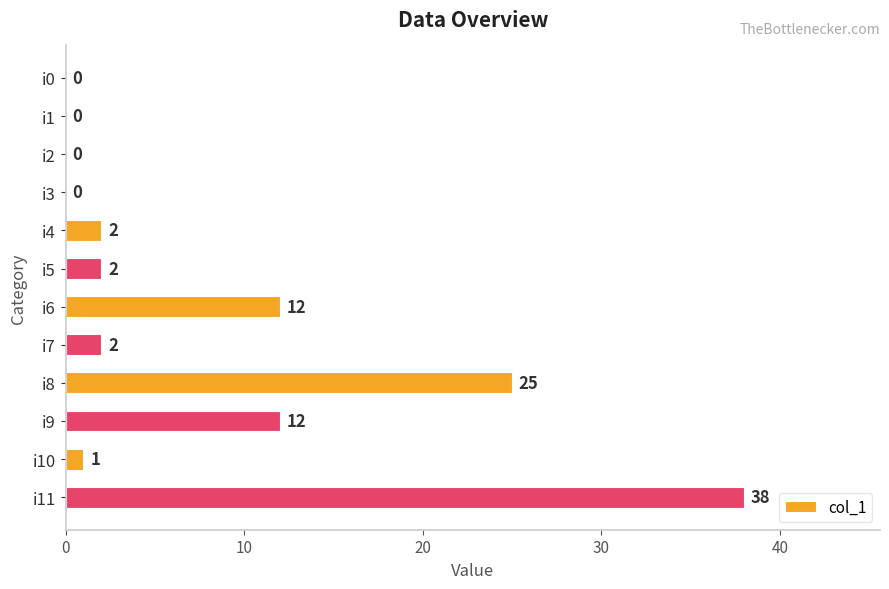

The value at i9 is 6. True or false?

False